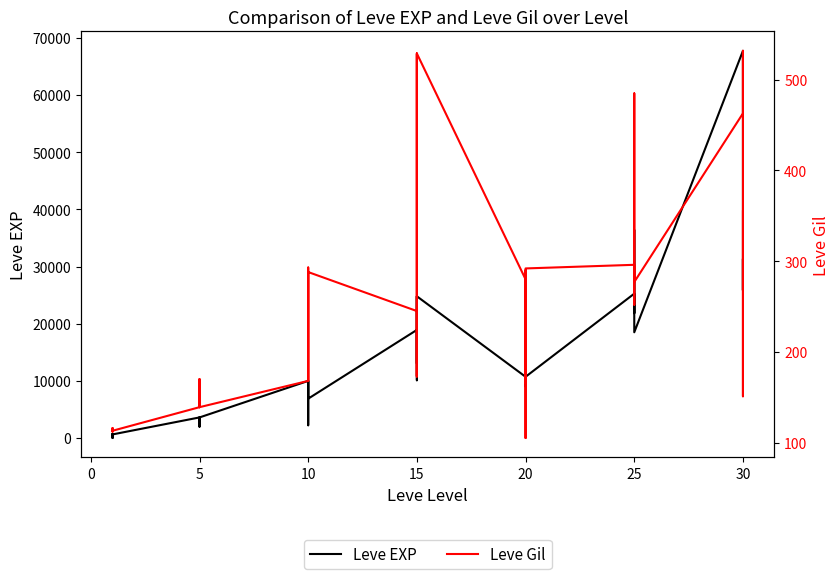

How many values in the Leve EXP series exceed 10710?

18